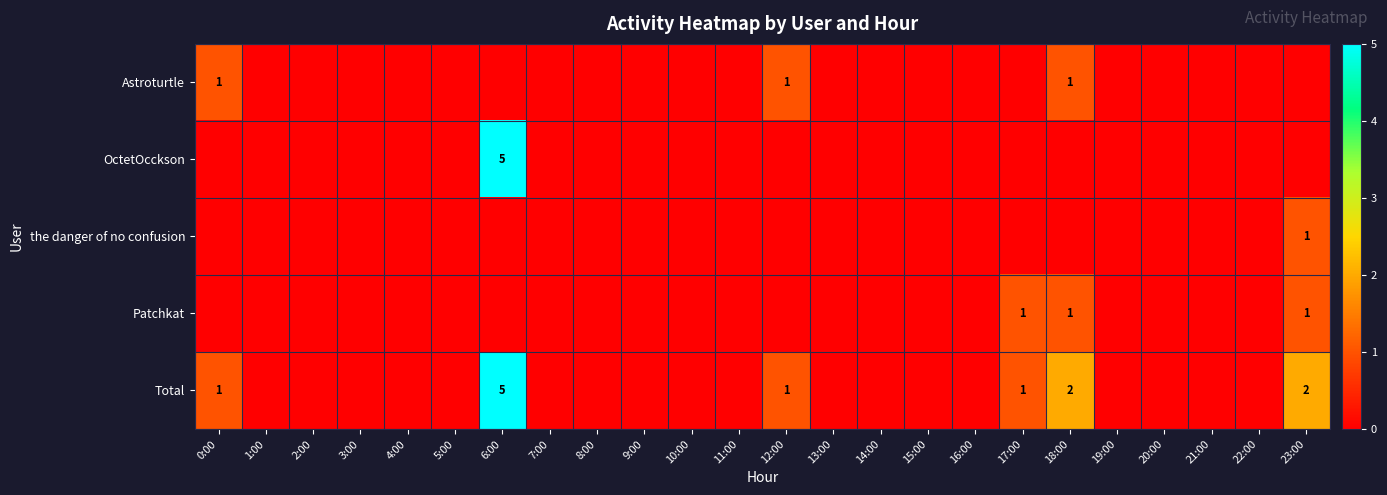

Count the number of data series in this chart.

5